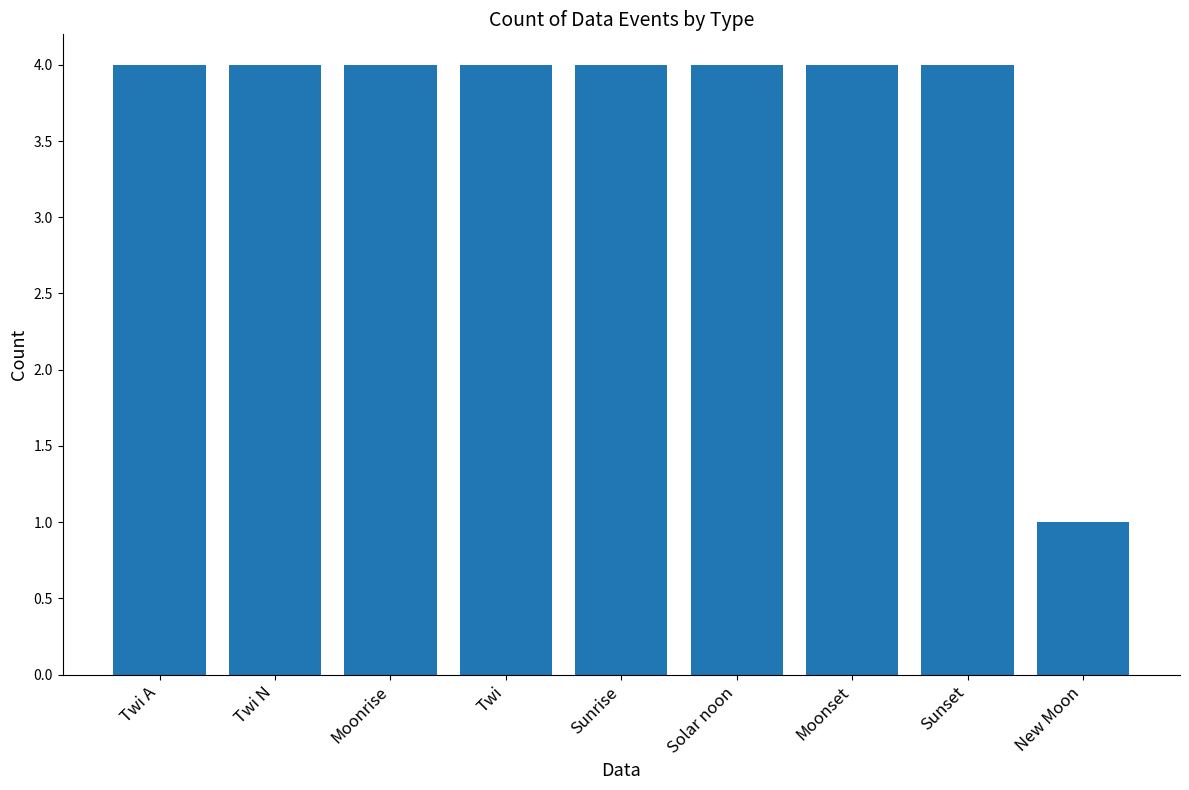

What is the maximum value shown in the chart?

4